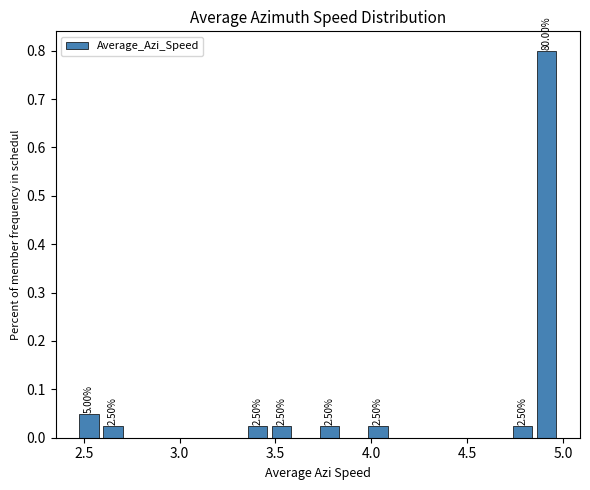

Around what value on the x-axis is the tallest bar? Give the approximate position of its centre, as read against the axis.

4.90